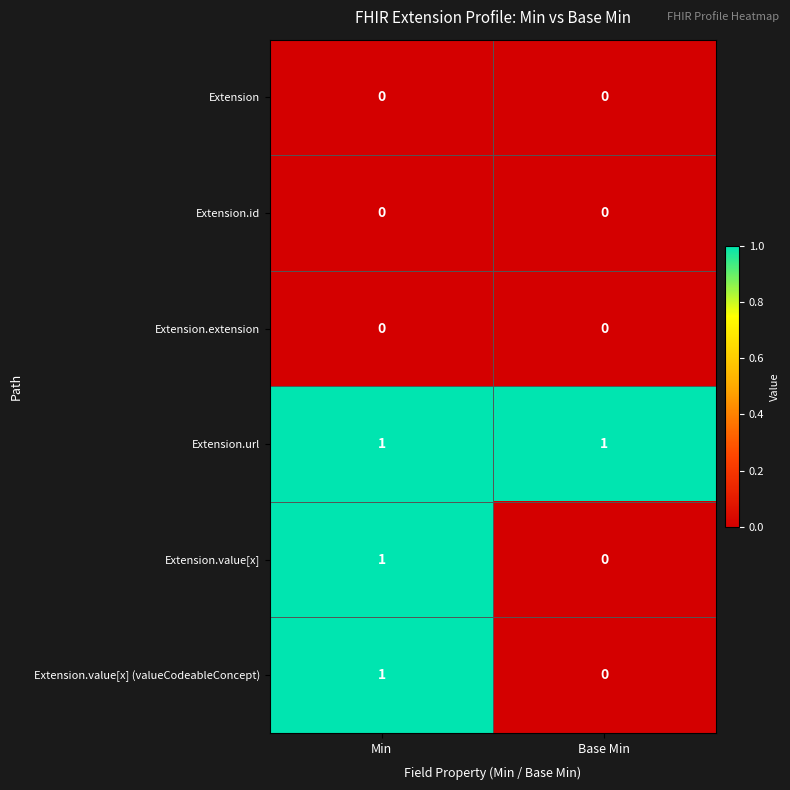

Rank the categories by Extension.value[x] value from highest to lowest.

Min, Base Min